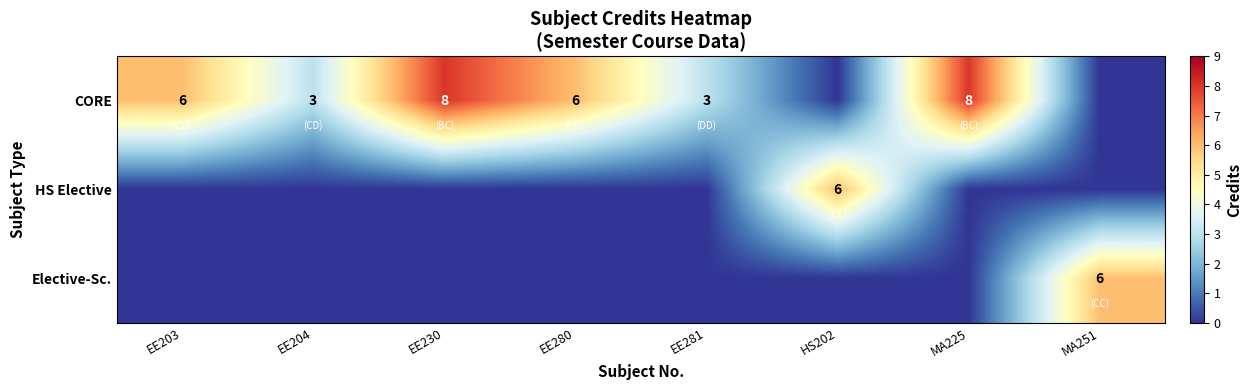

What is the difference between the CORE values at EE281 and EE280?

3